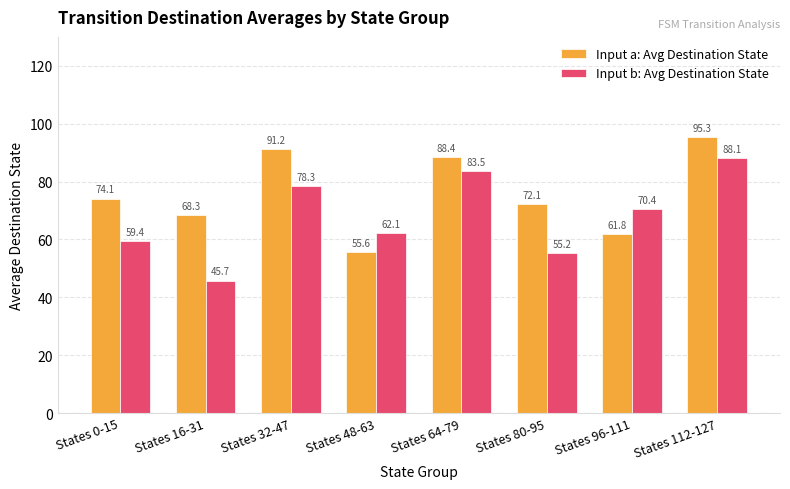

What position from the left is States 80-95?

6